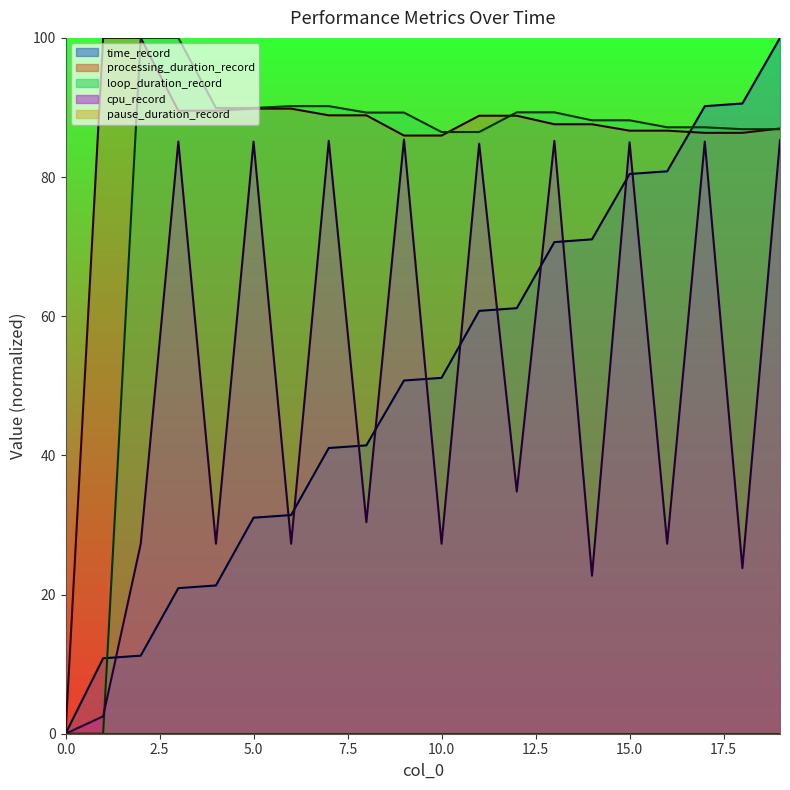

List the labels in order of processing_duration_record value, smallest first.

0, 9, 10, 17, 18, 15, 16, 19, 13, 14, 11, 12, 7, 8, 3, 4, 5, 6, 1, 2